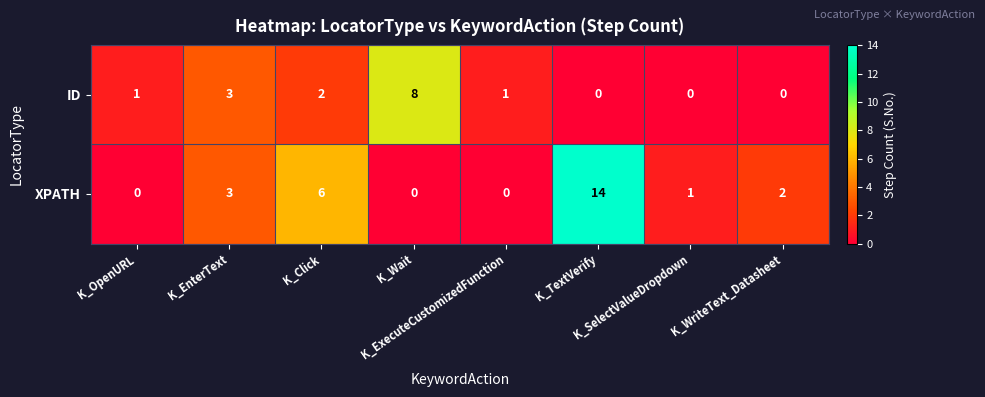

List the series in order of their overall mean, highest first.

XPATH, ID